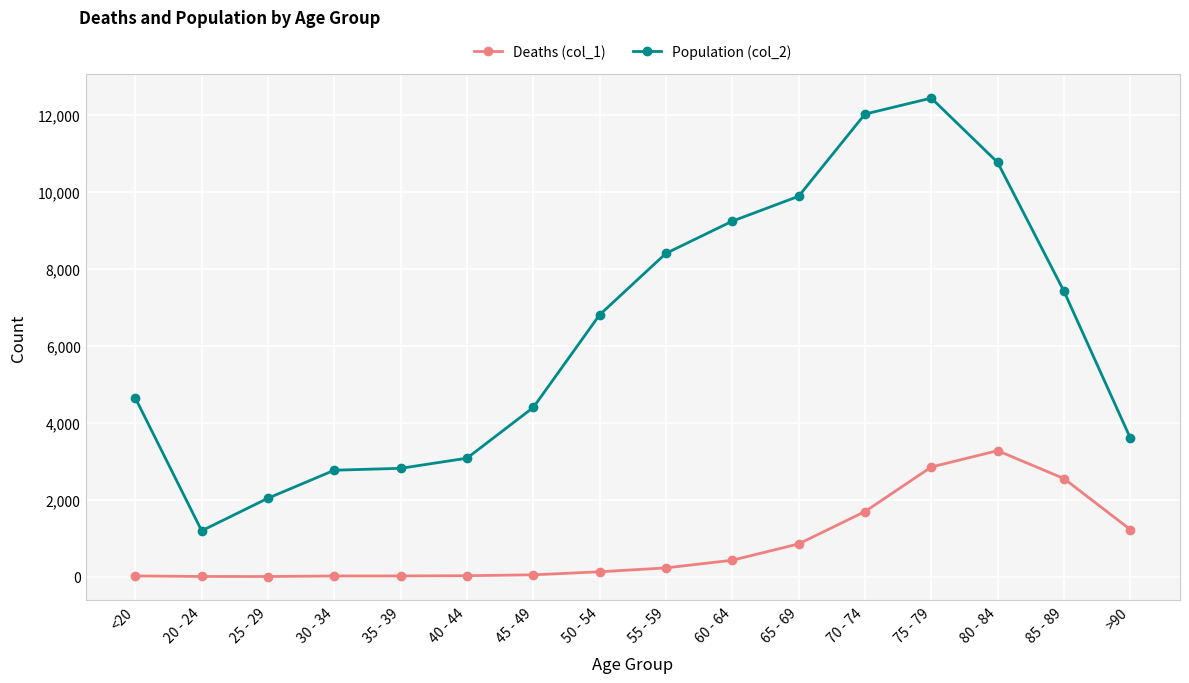

Which category has the highest value in the Deaths (col_1) series?

80 - 84